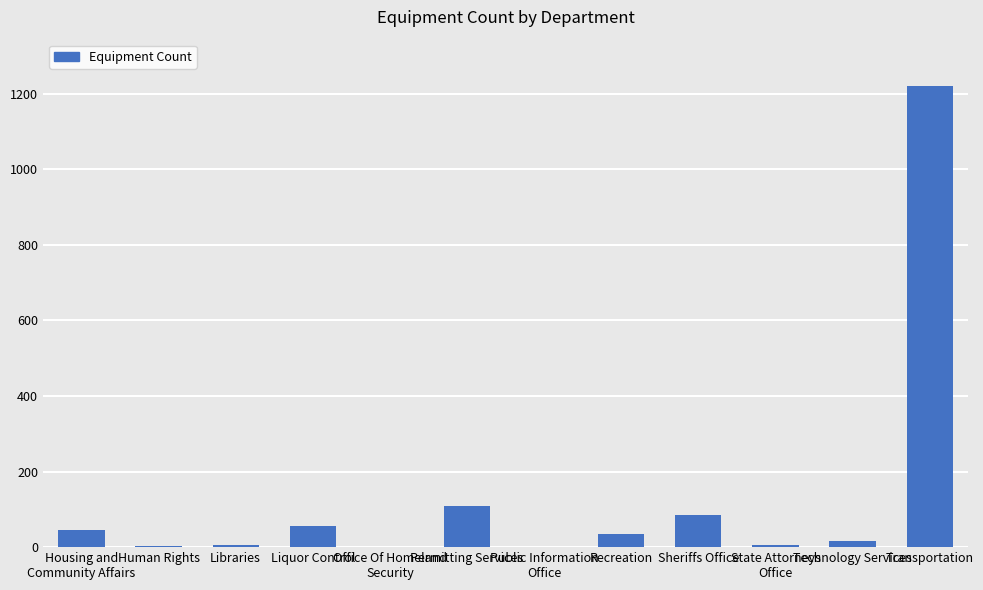

What is the greatest value displayed?

1221